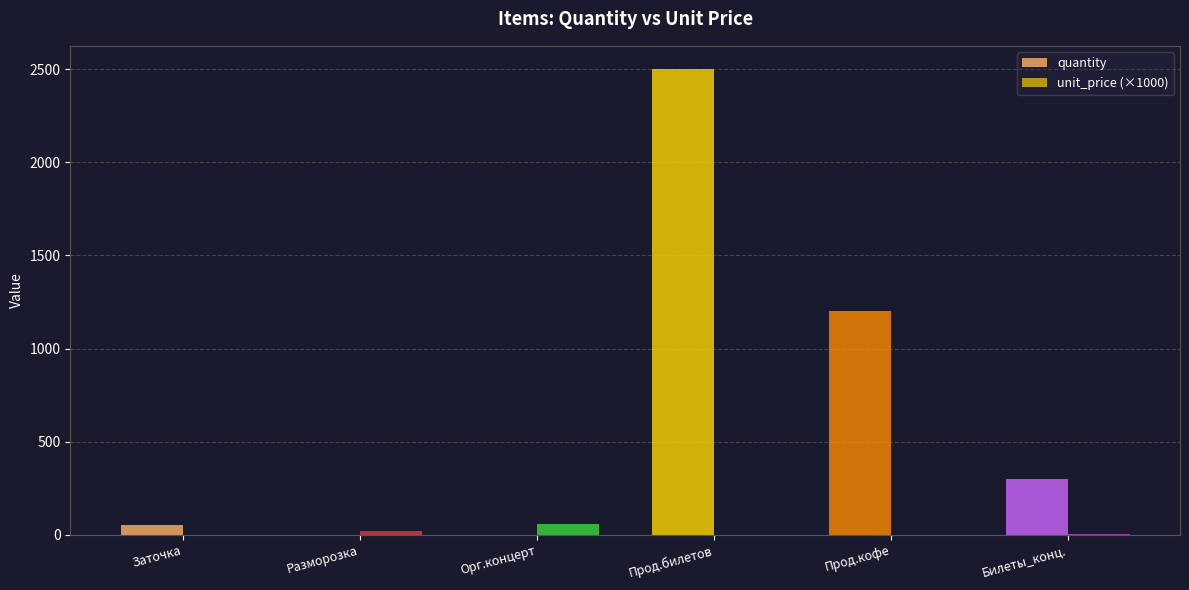

What is the value of the unit_price (×1000) bar at the 6th from the left?

5.0